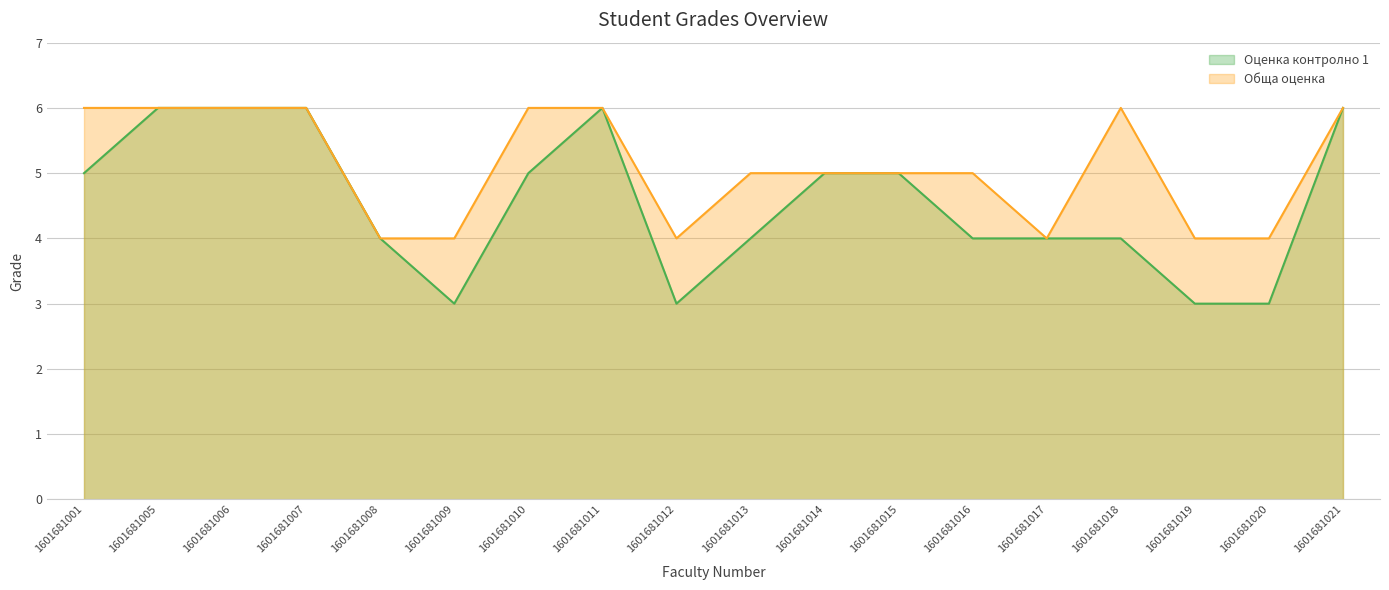

Which series has the widest spread of values?

Оценка контролно 1